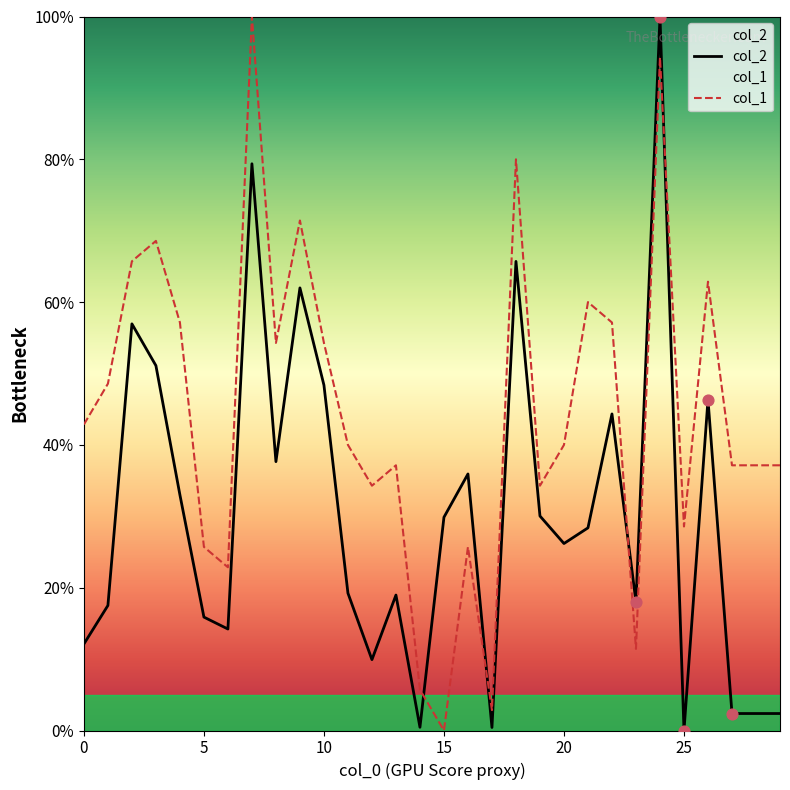

Is the value of col_2 at 7 greater than the value of col_1 at 9?

Yes